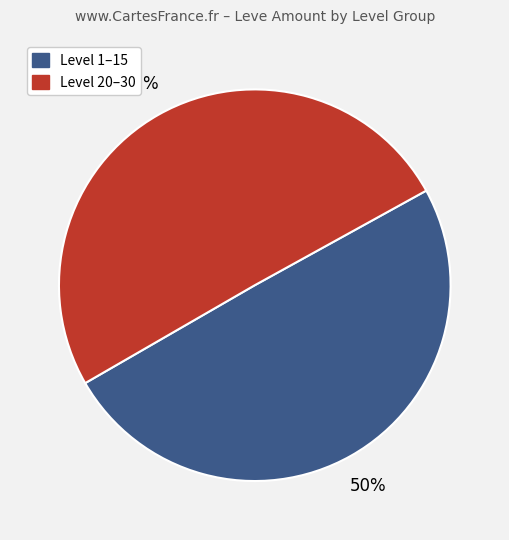

To the nearest percent, what is the average slice percentage?

50%